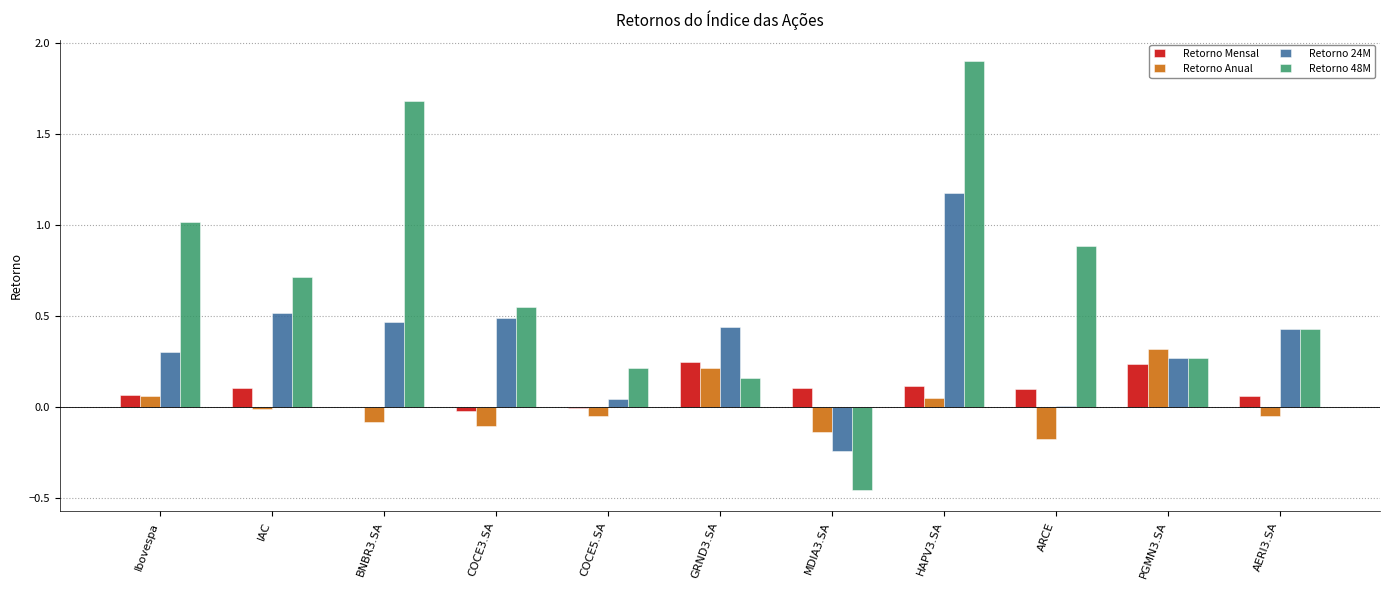

What is the spread (max minus min) of values at MDIA3.SA?

0.6